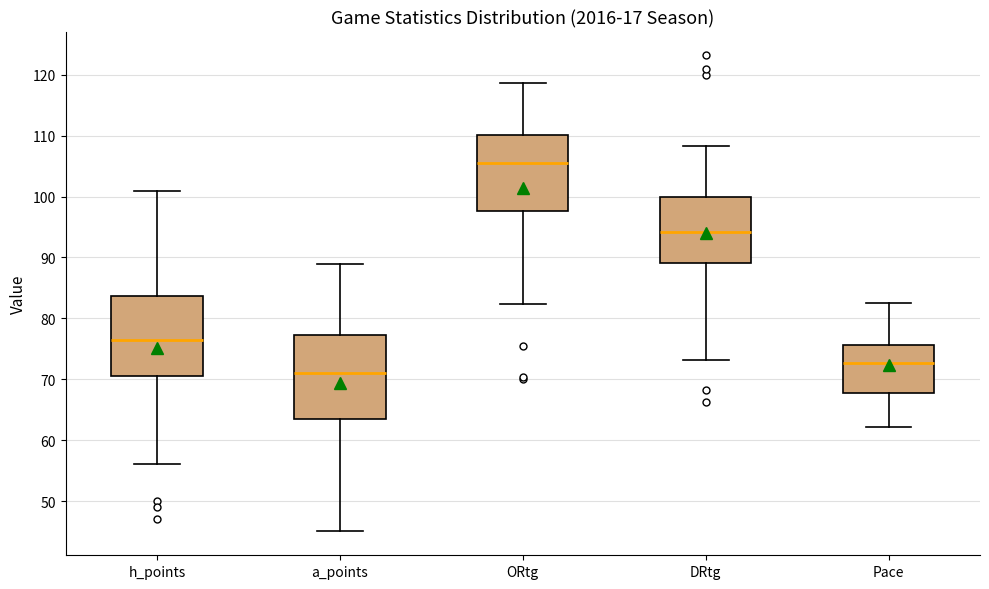

Reading left to right, transcribe this box plot: for each box, give where its median line is, the range the box spans, and where its two whiskers end, as read against the y-axis. The values are not printed on the chart, so give them approximately, as read against the axis.

h_points: median 77, box 71 to 84, whiskers 56 to 101
a_points: median 71, box 64 to 77, whiskers 45 to 89
ORtg: median 106, box 98 to 110, whiskers 82 to 119
DRtg: median 94, box 89 to 100, whiskers 73 to 108
Pace: median 73, box 68 to 76, whiskers 62 to 83